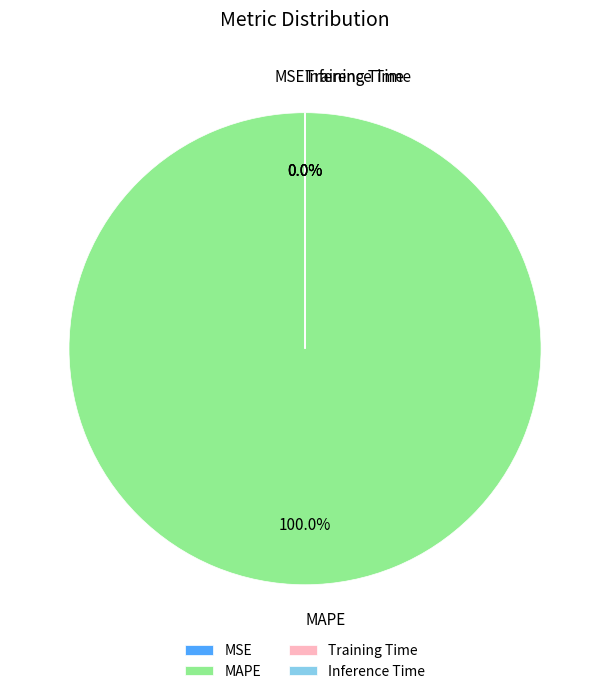

Is there any slice that represents more than half of the pie?

Yes